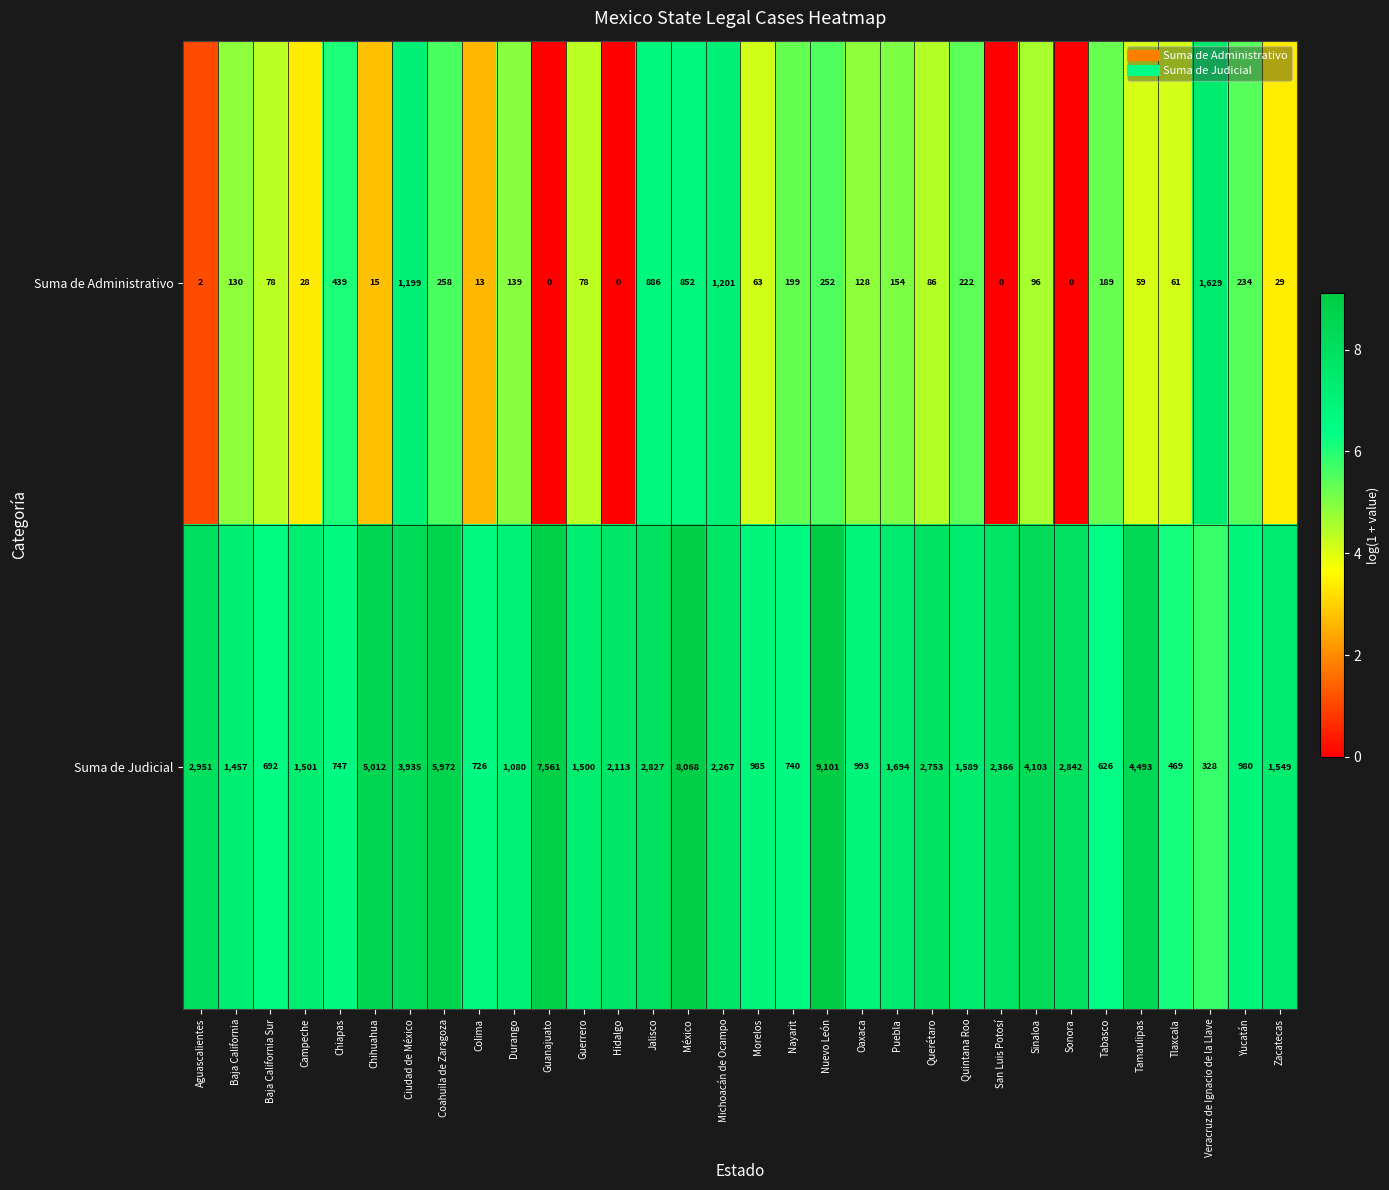

What is the average value of the Suma de Judicial series?

2626